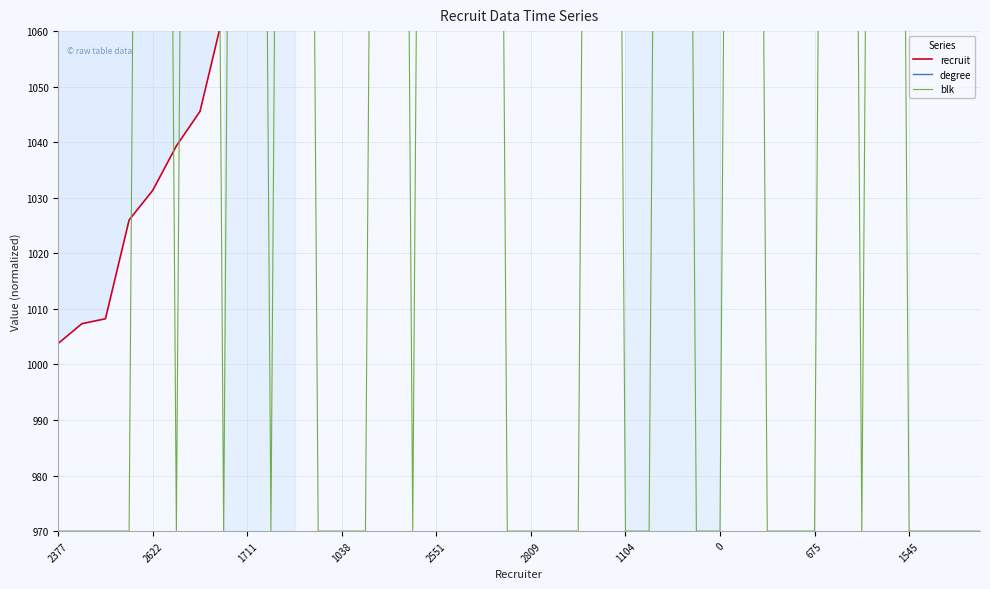

What position from the right is 33?

7